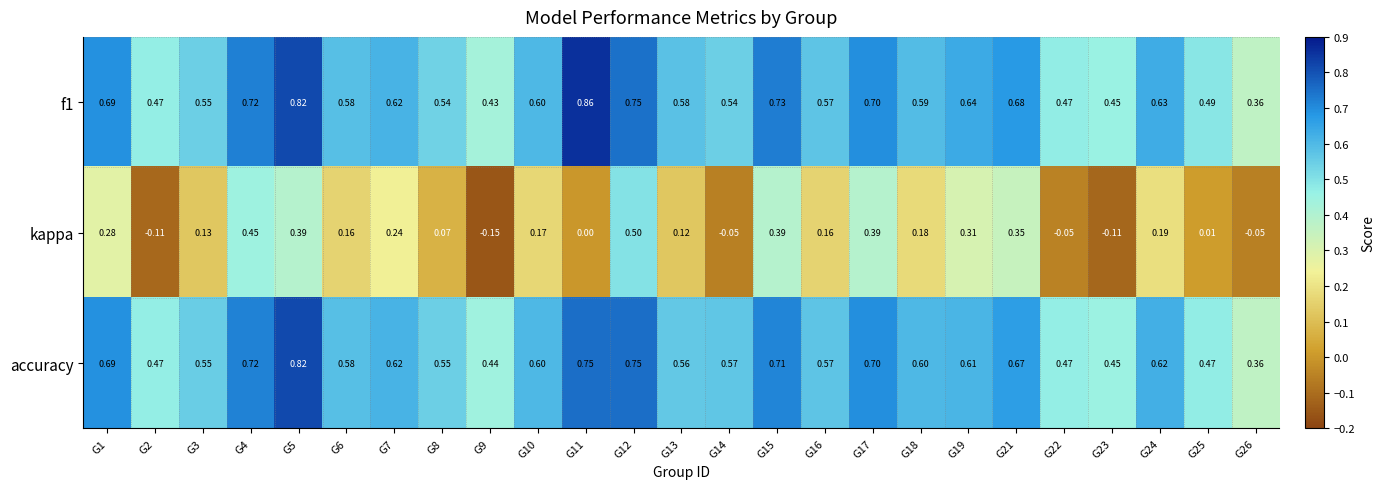

Is the value of f1 at G19 greater than the value of kappa at G13?

Yes